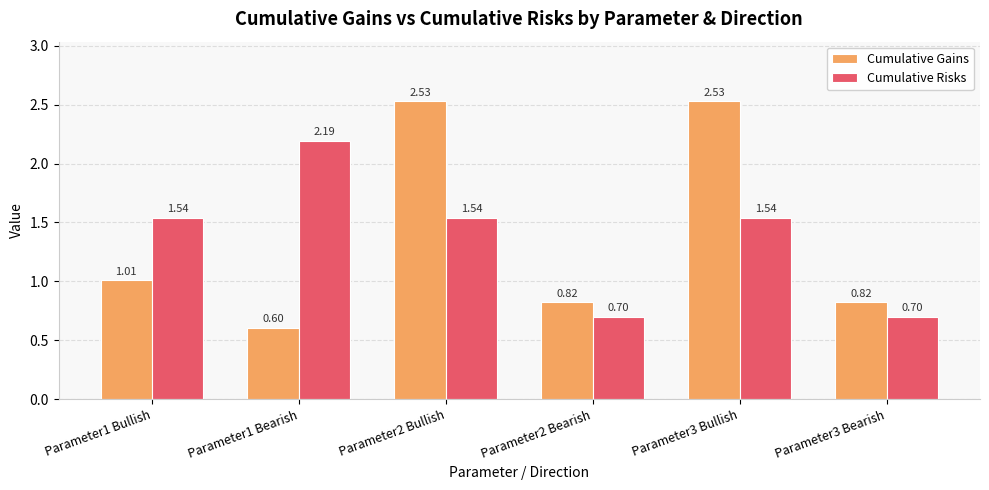

Which series has the largest range (max minus min)?

Cumulative Gains